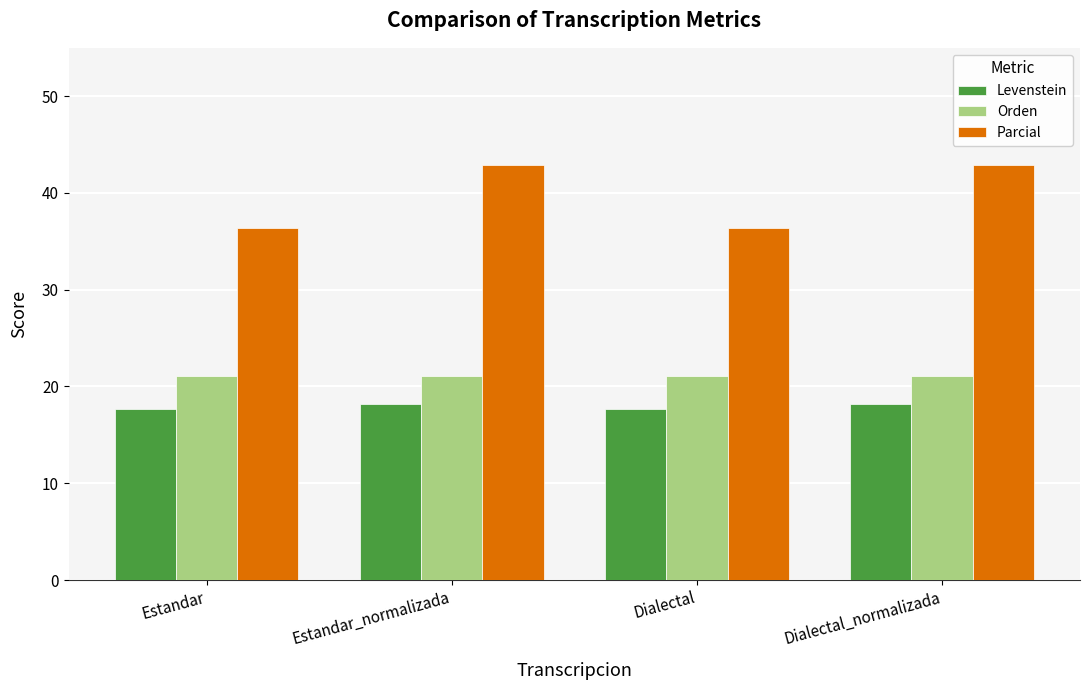

What position from the left is Estandar?

1